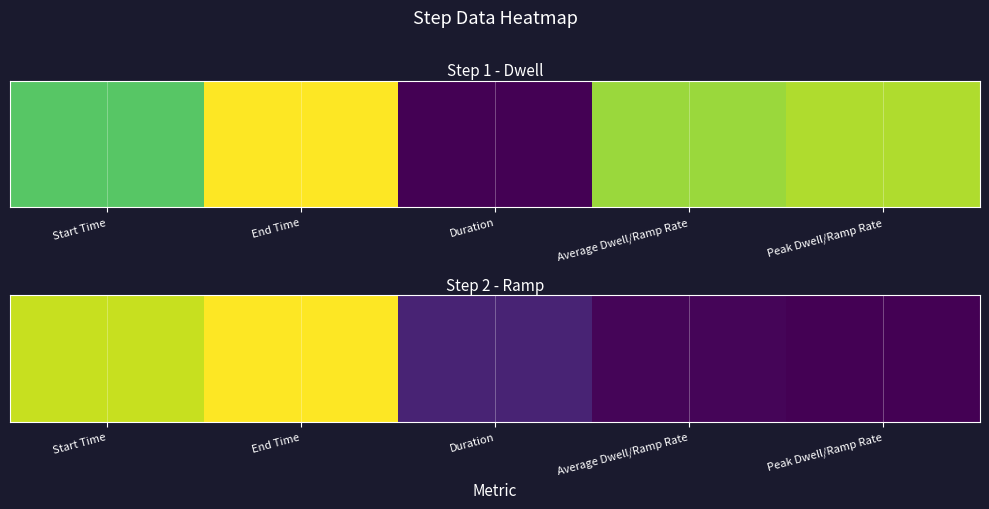

Rank the categories by value from lowest to highest.

Peak Dwell/Ramp Rate, Average Dwell/Ramp Rate, Duration, Start Time, End Time